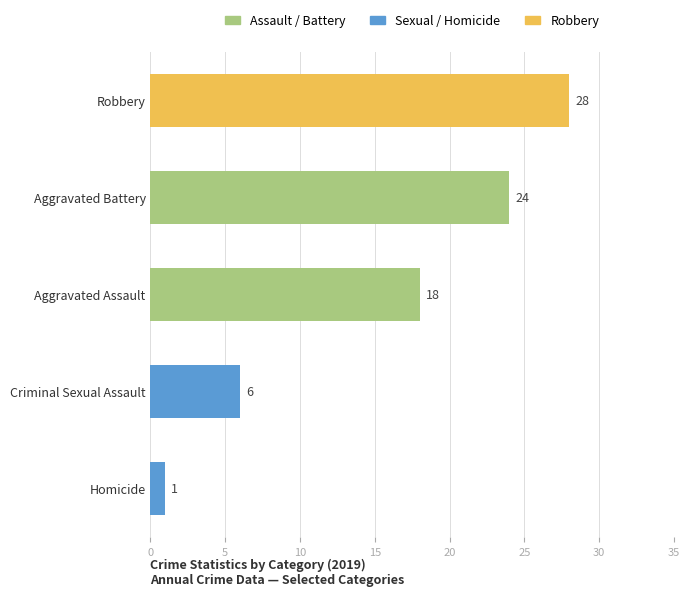

Rank the categories by value from lowest to highest.

Homicide, Criminal Sexual Assault, Aggravated Assault, Aggravated Battery, Robbery